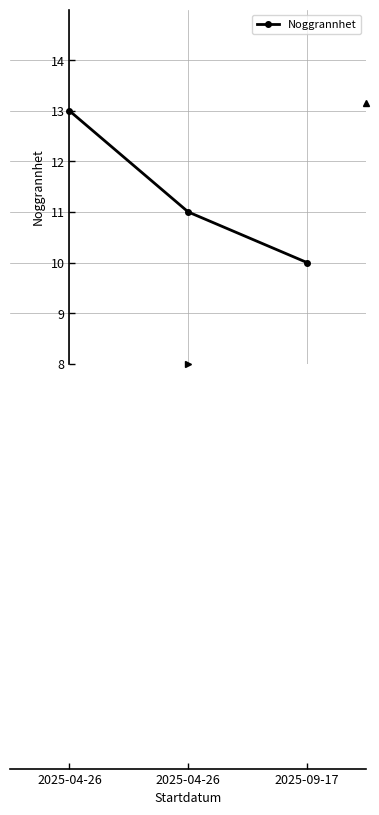

What is the difference between the maximum and minimum values?

3